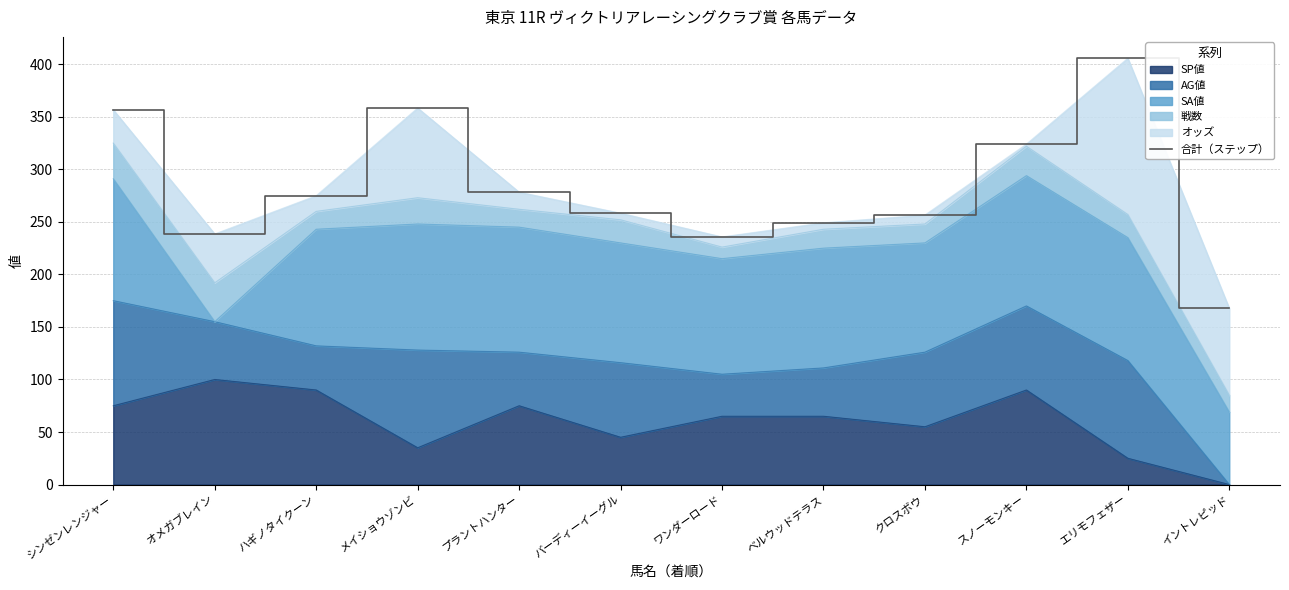

The value of SP値 at スノーモンキー is 26. True or false?

False